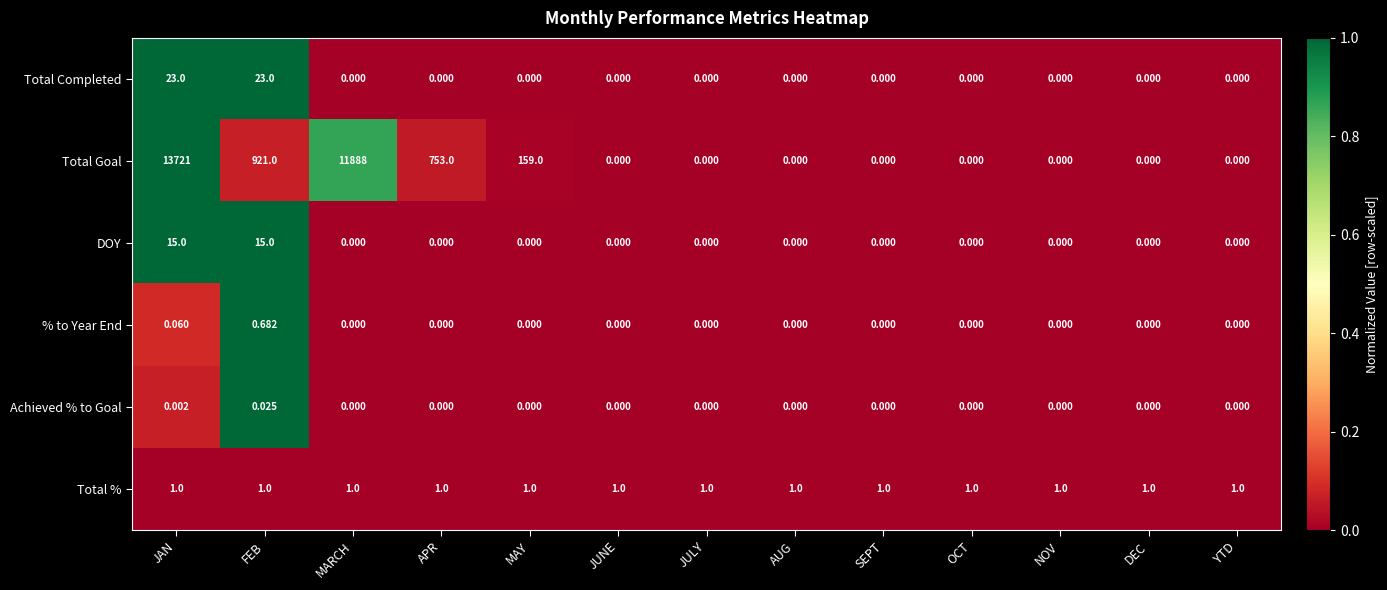

Which label corresponds to the largest value in the chart?

JAN